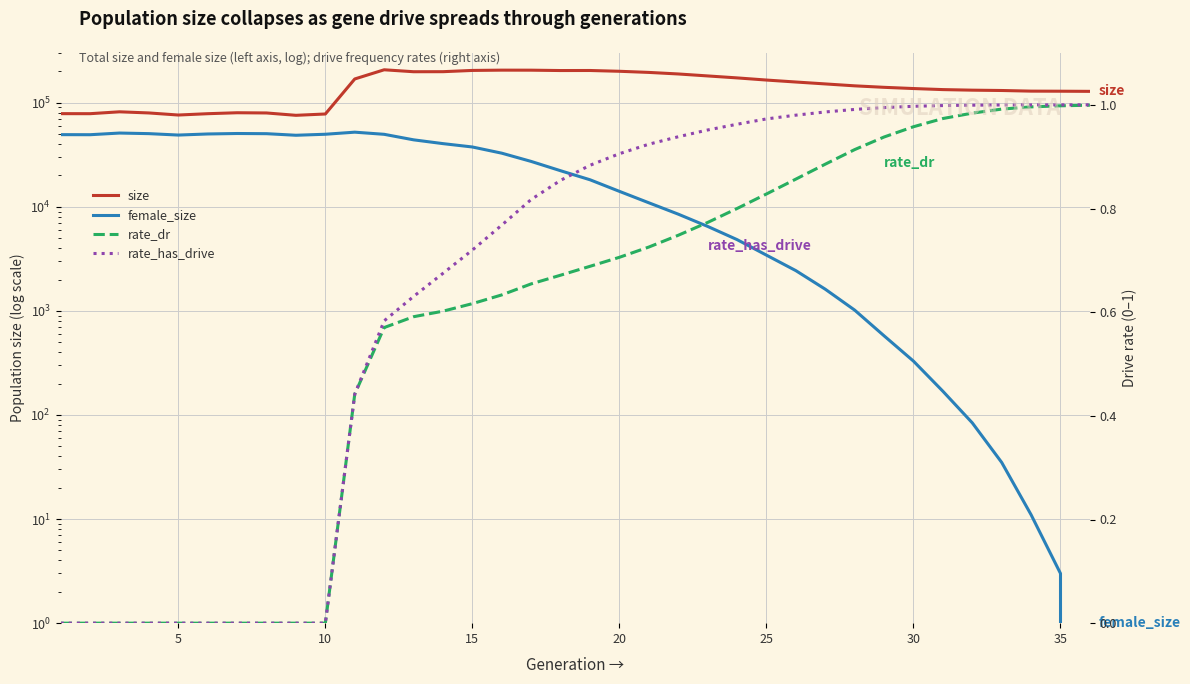

How many lines are shown in the chart?

4